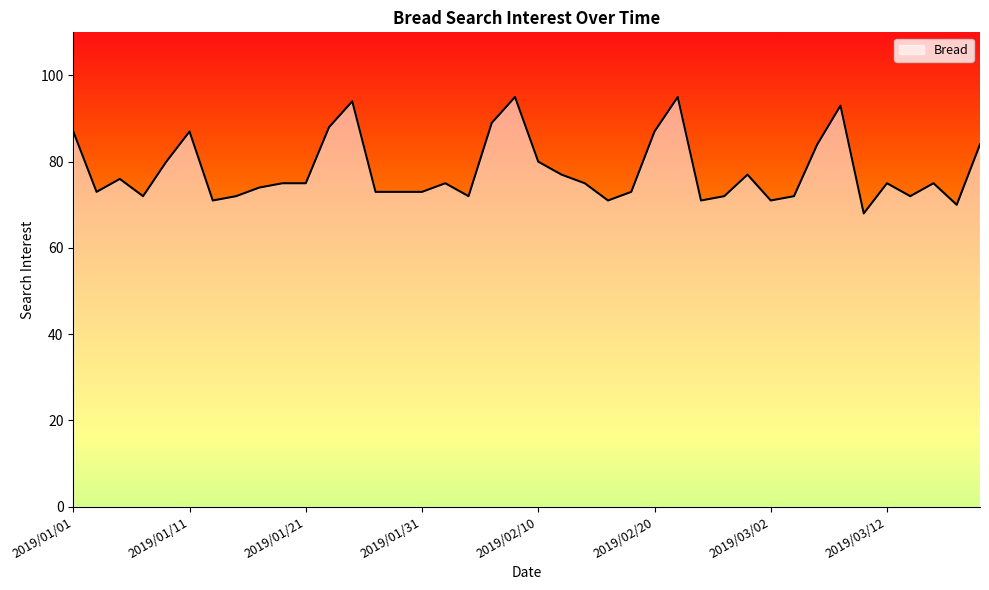

What is the difference between the maximum and minimum values?

27